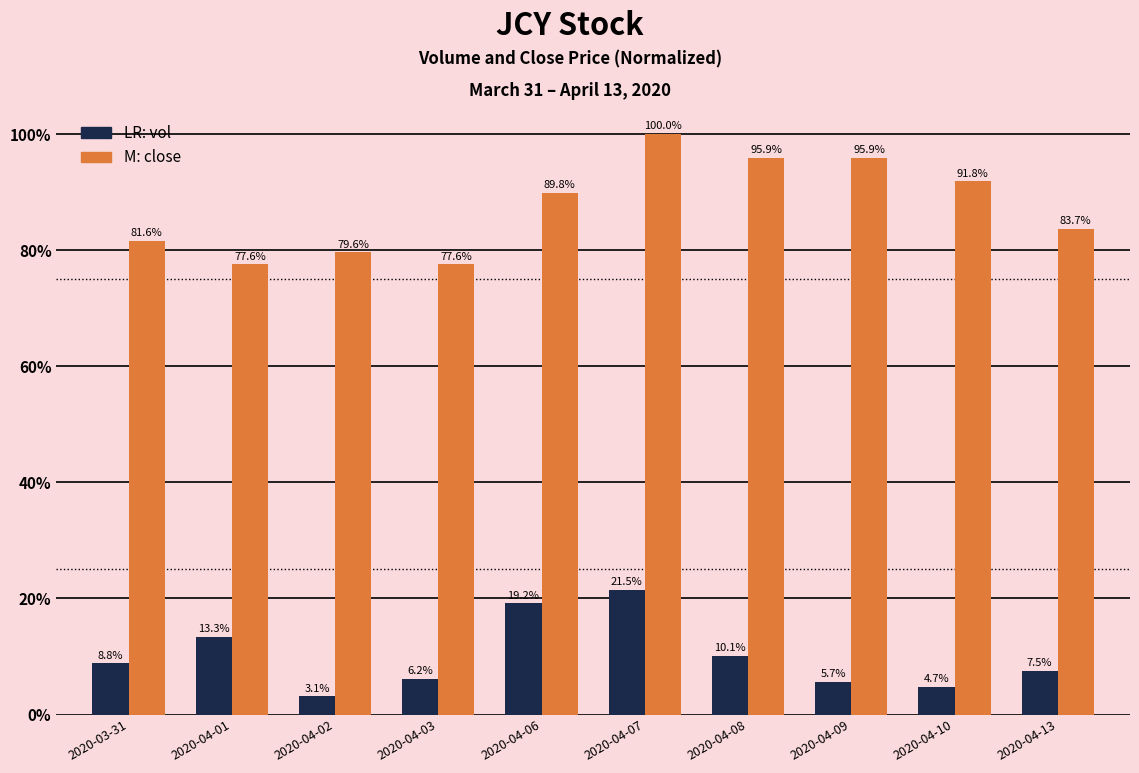

What is the label of the 5th bar from the right?

2020-04-07